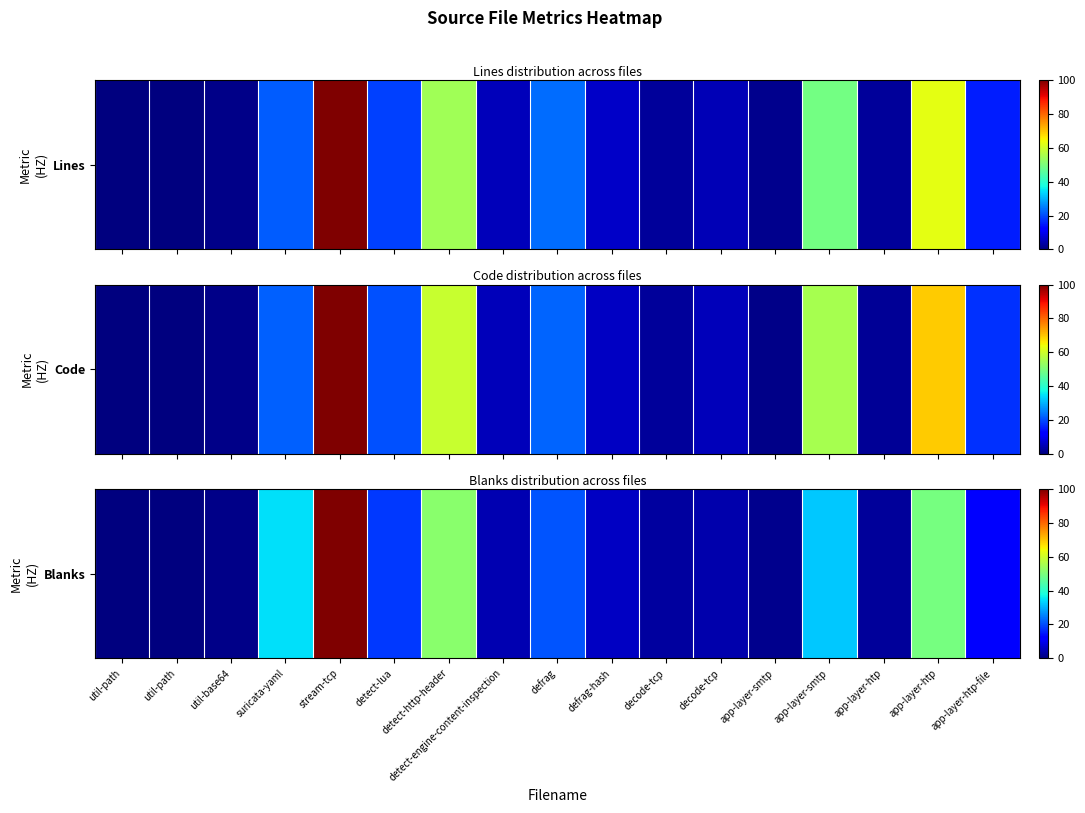

Approximately how many times larger is the value at defrag compared to decode-tcp?

7.6